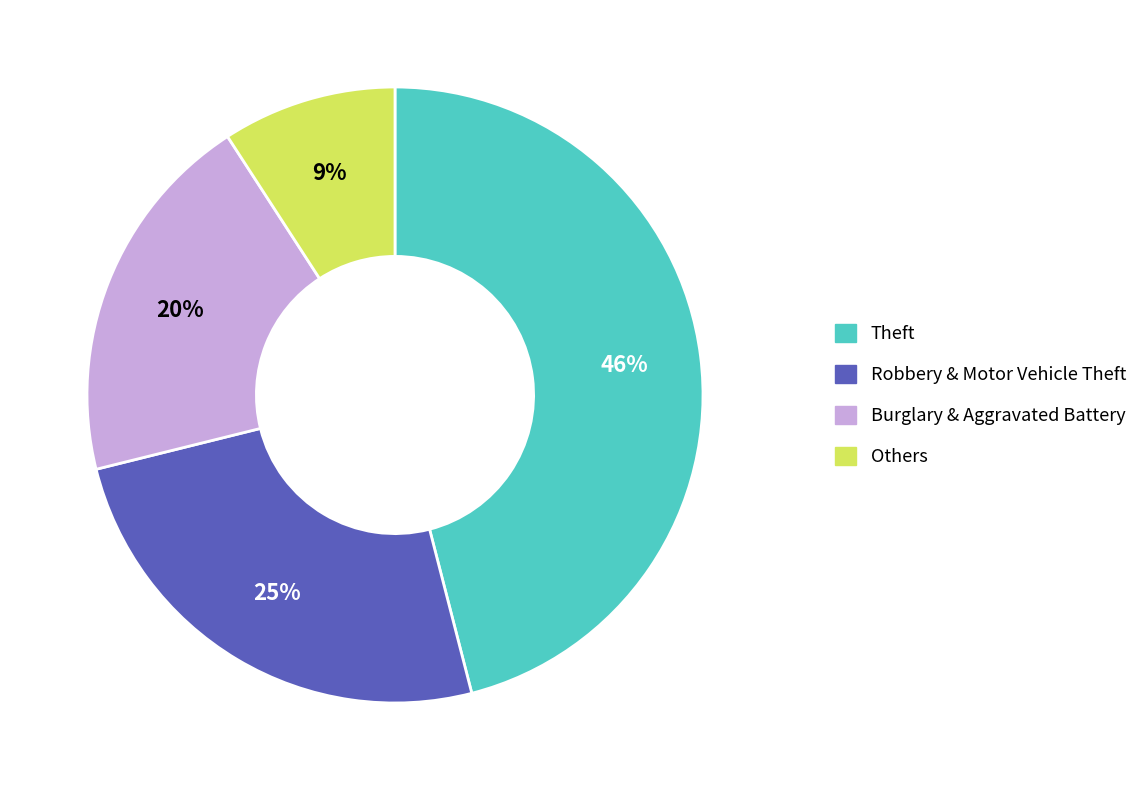

Count the number of slices in the pie.

4